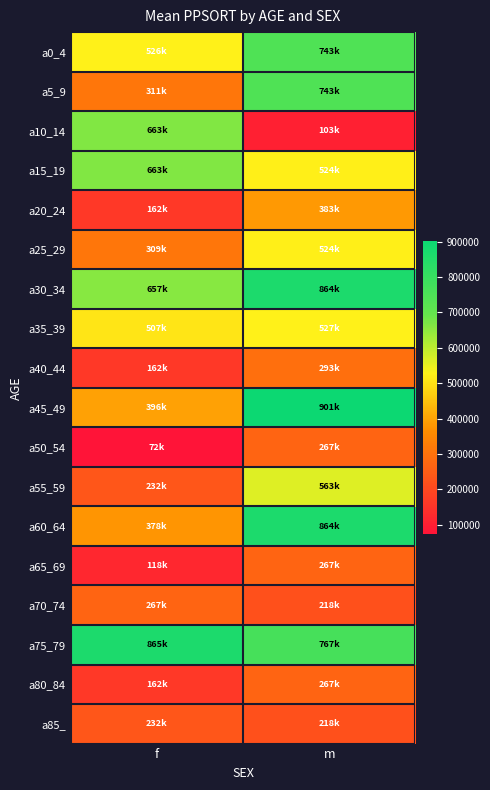

What is the maximum value shown in the chart?

901102